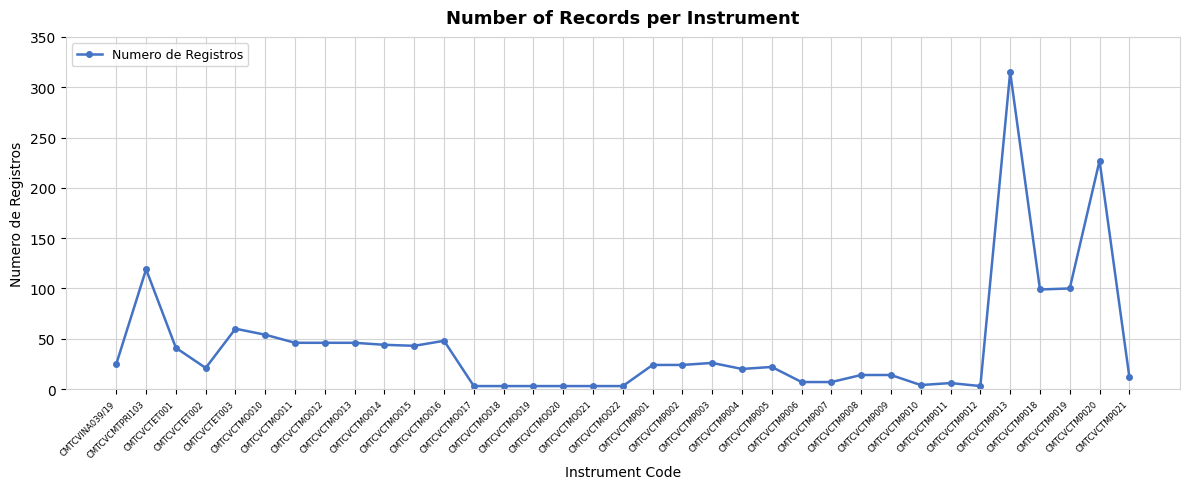

Where does the data first go above 24?

CMTCVINA039/19